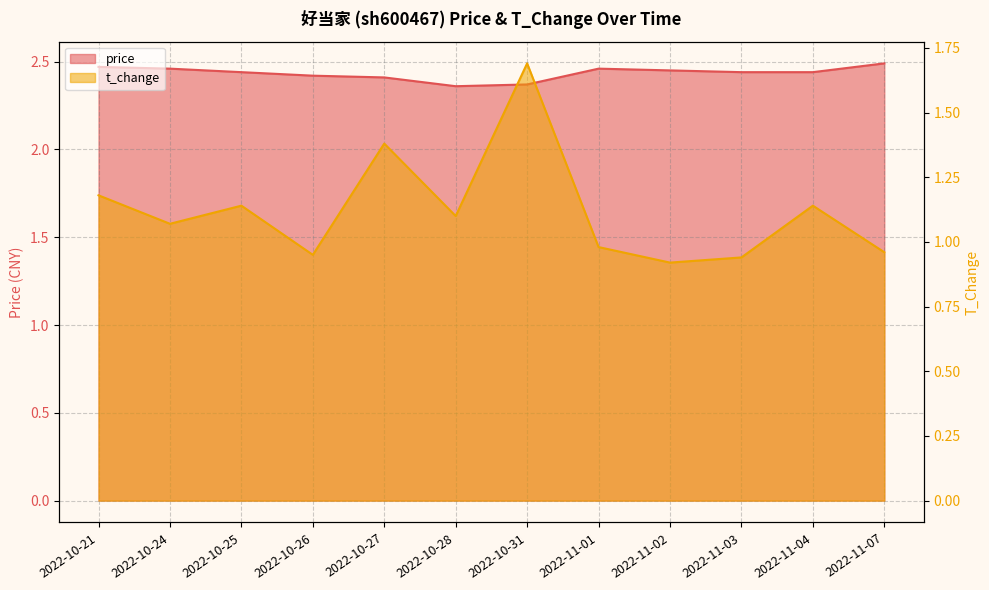

Rank the series by their average value, from highest to lowest.

price, t_change